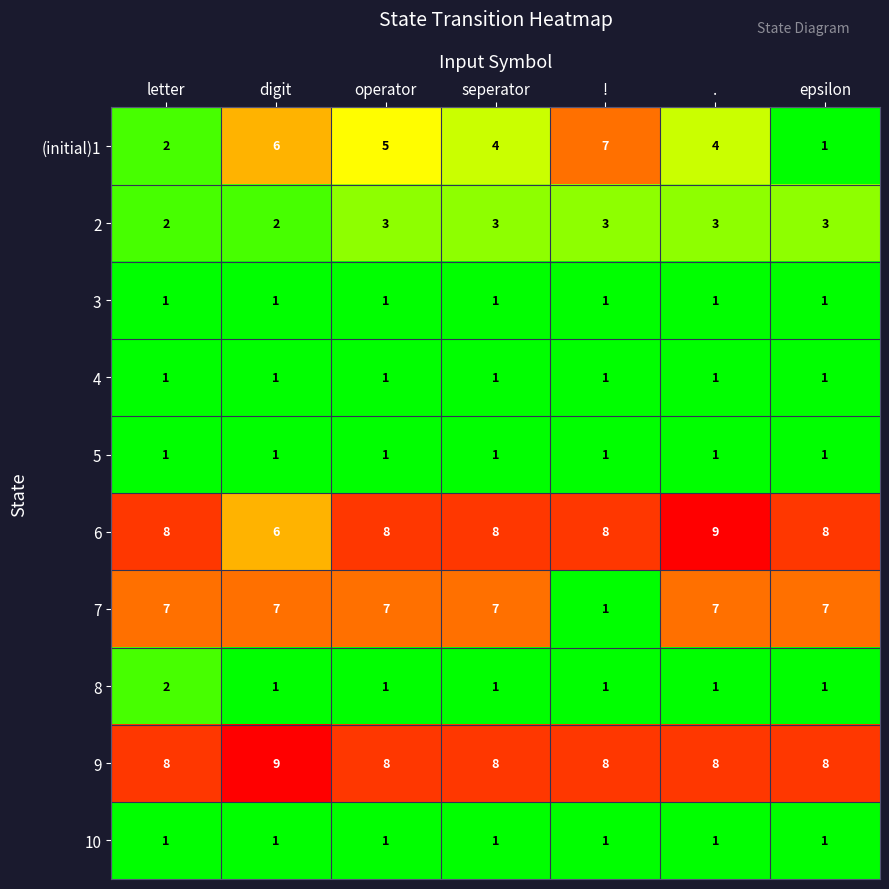

The value of 3 at seperator is 1. True or false?

True